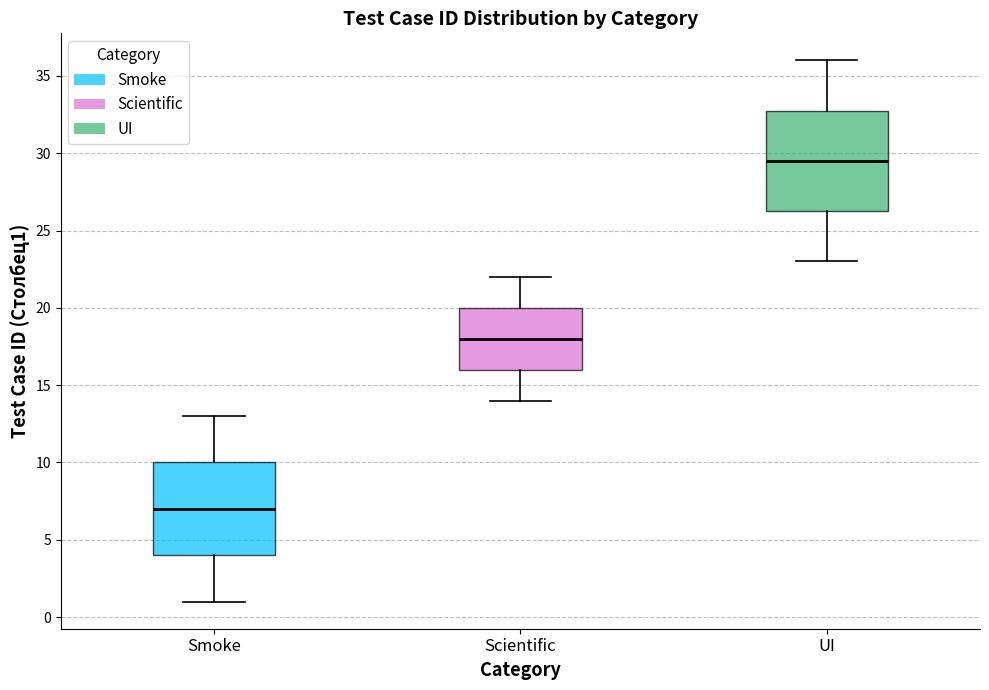

Comparing the boxes themselves (not the whiskers), which one is the tallest?

UI